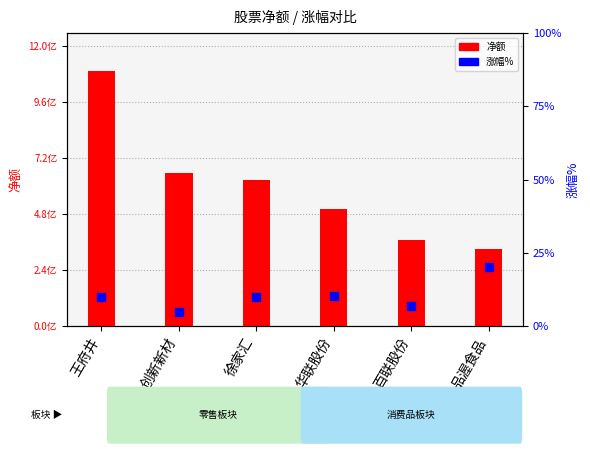

Which series has the largest Y range (max minus min)?

净额